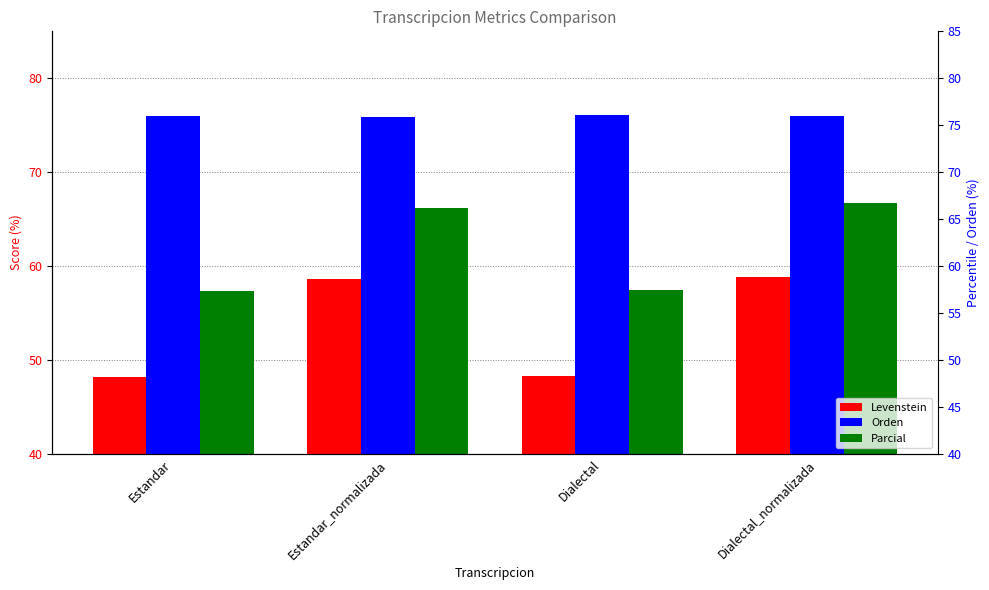

What is the average value of the Parcial series?

61.9